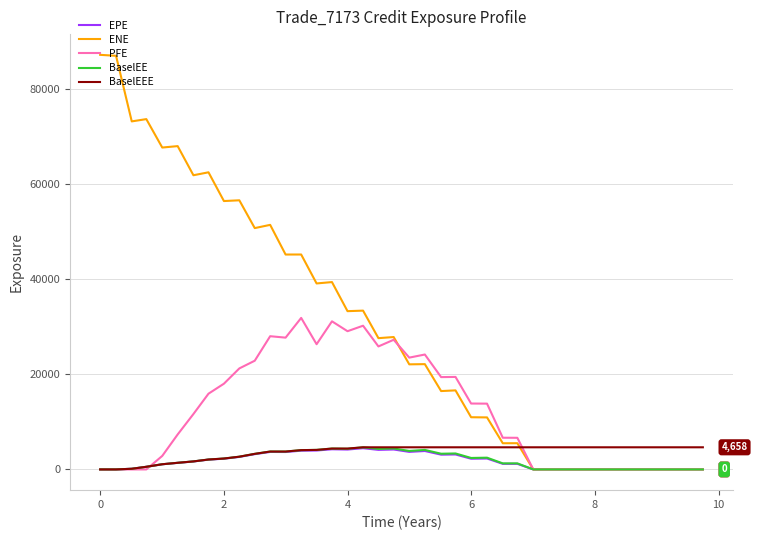

True or false: PFE has more than 2 interior local peaks.

True